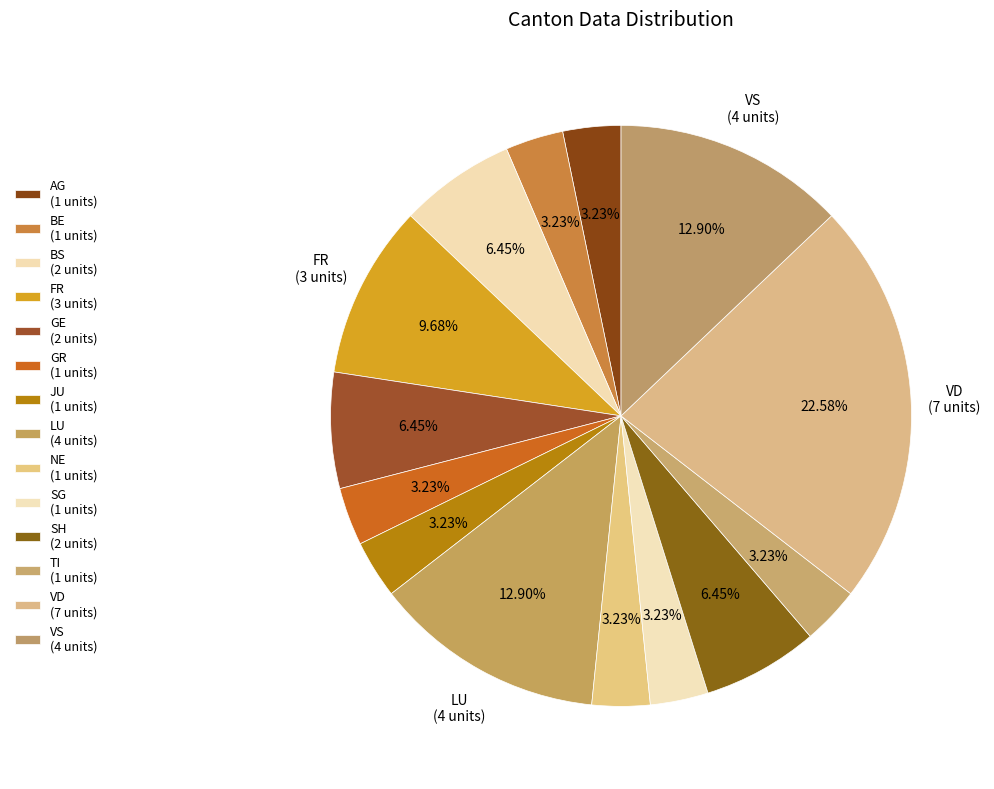

How many slices are in this pie chart?

14